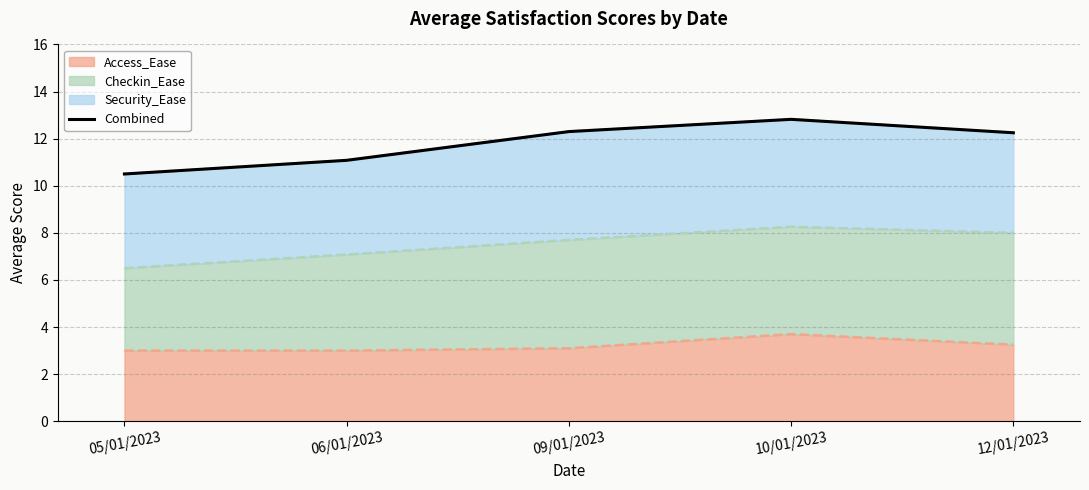

What is the change in value from 10/01/2023 to 12/01/2023?

-0.6